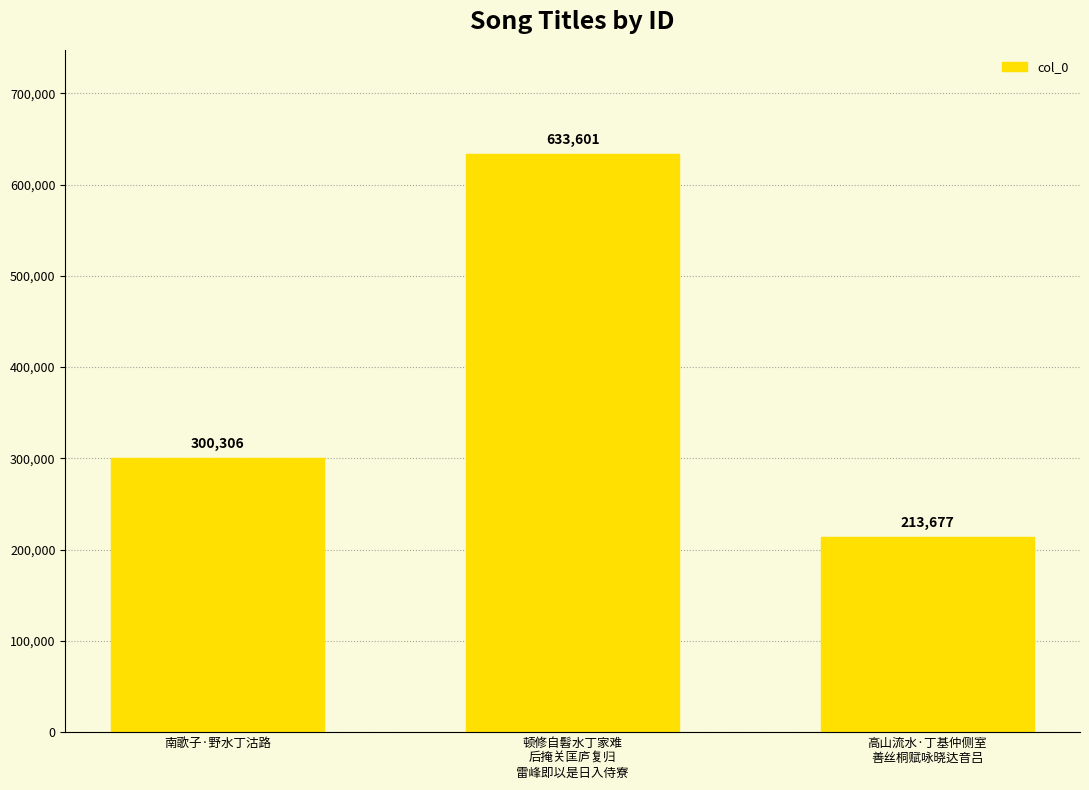

List the labels in order of value, smallest first.

高山流水·丁基仲侧室
善丝桐赋咏晓达音吕, 南歌子·野水丁沽路, 顿修自髫水丁家难
后掩关匡庐复归
雷峰即以是日入侍寮